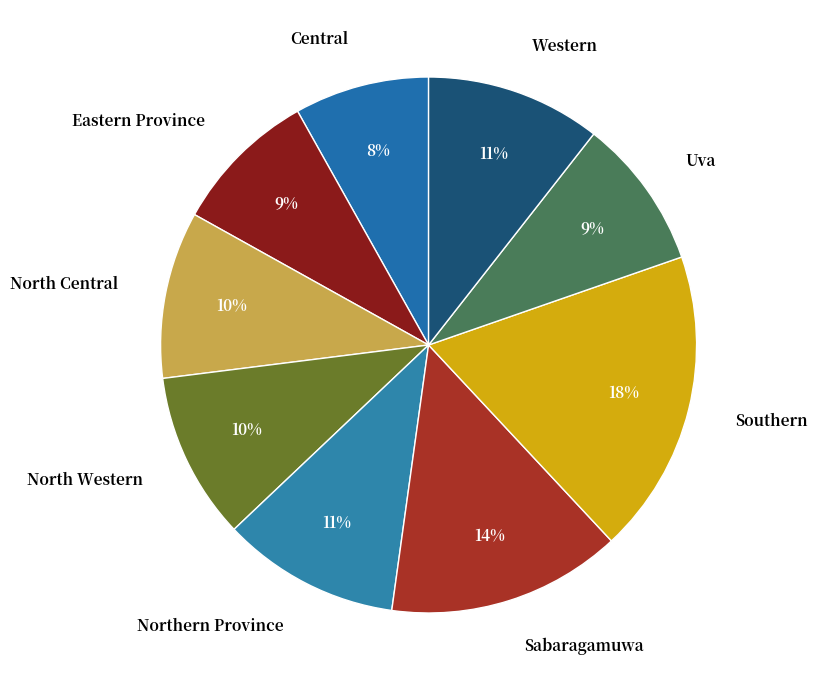

The Sabaragamuwa slice represents 27% of the pie. True or false?

False